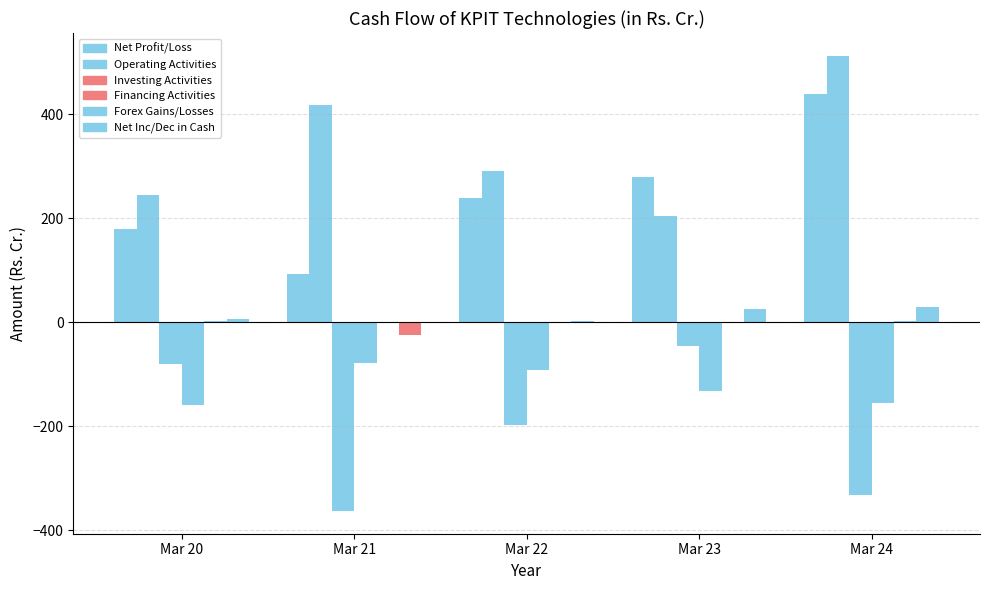

What is the maximum value shown in the chart?

512.3